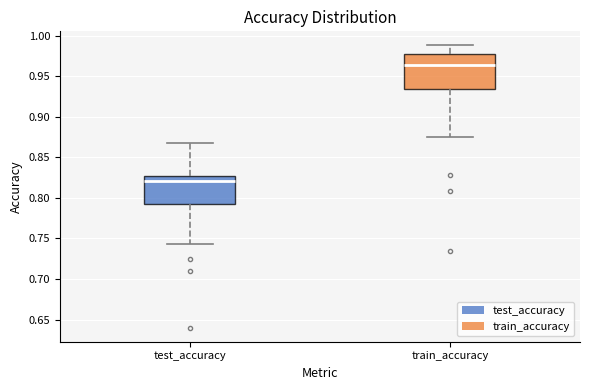

Reading left to right, transcribe this box plot: for each box, give where its median line is, the range the box spans, and where its two whiskers end, as read against the y-axis. The values are not printed on the chart, so give them approximately, as read against the axis.

test_accuracy: median 0.820, box 0.790 to 0.825, whiskers 0.745 to 0.870
train_accuracy: median 0.965, box 0.935 to 0.980, whiskers 0.875 to 0.990